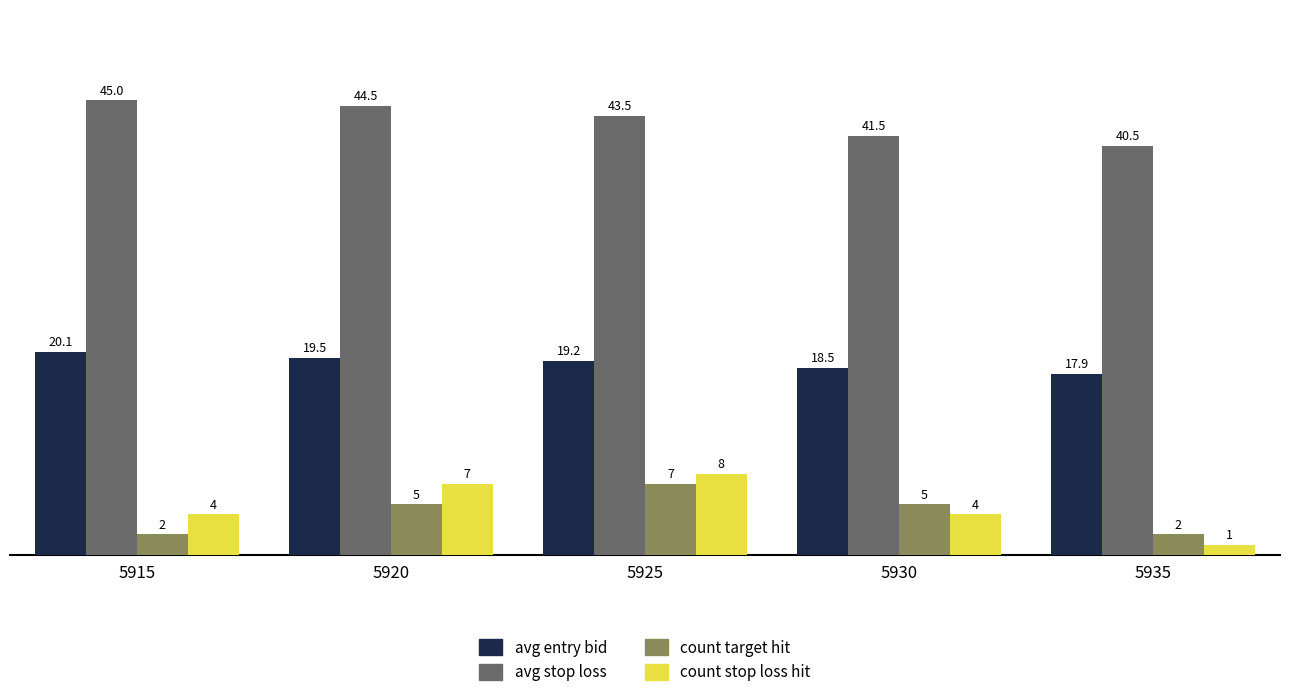

How many bars are there in total?

20